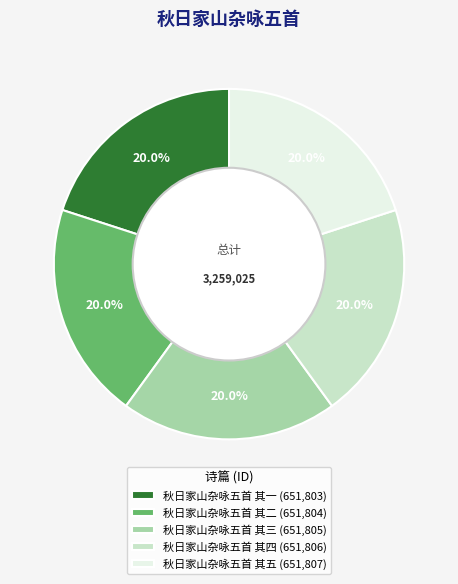

Is it true that 秋日家山杂咏五首 其四 is 20% of the pie?

True